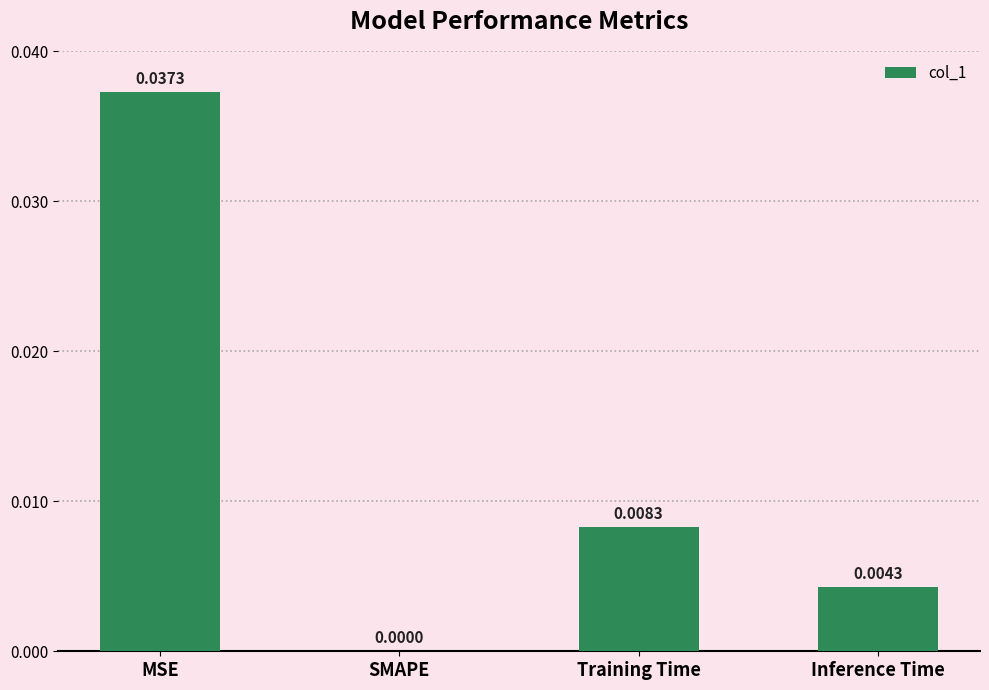

At which label is the value closest to 0?

SMAPE